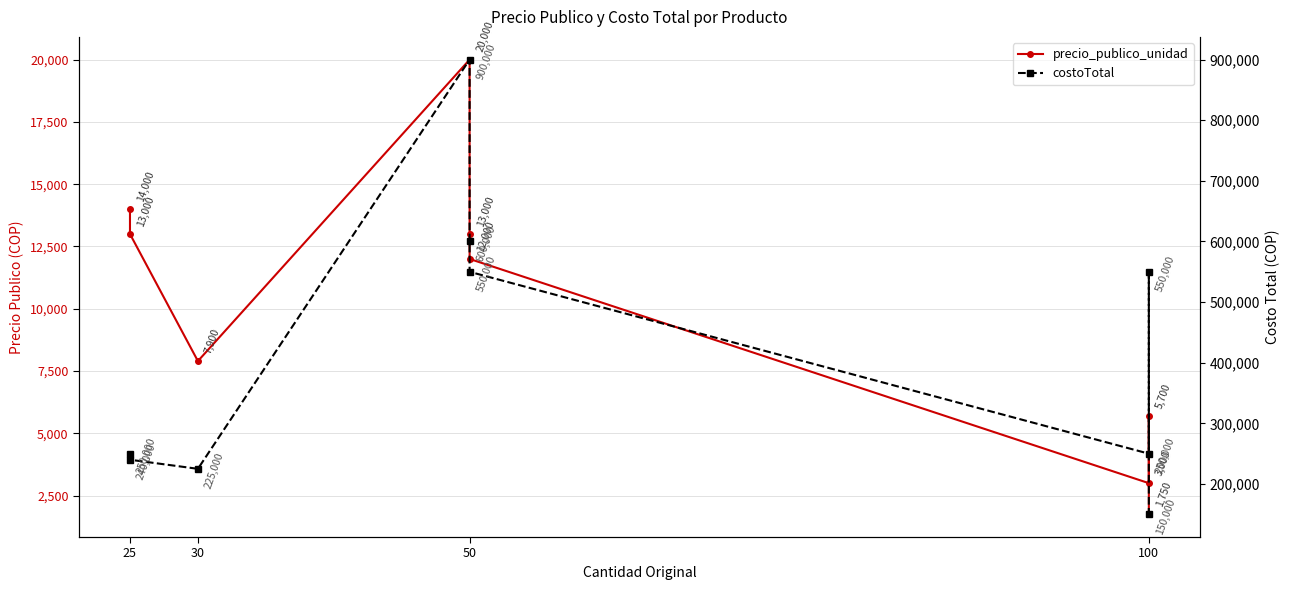

How many lines are shown in the chart?

2